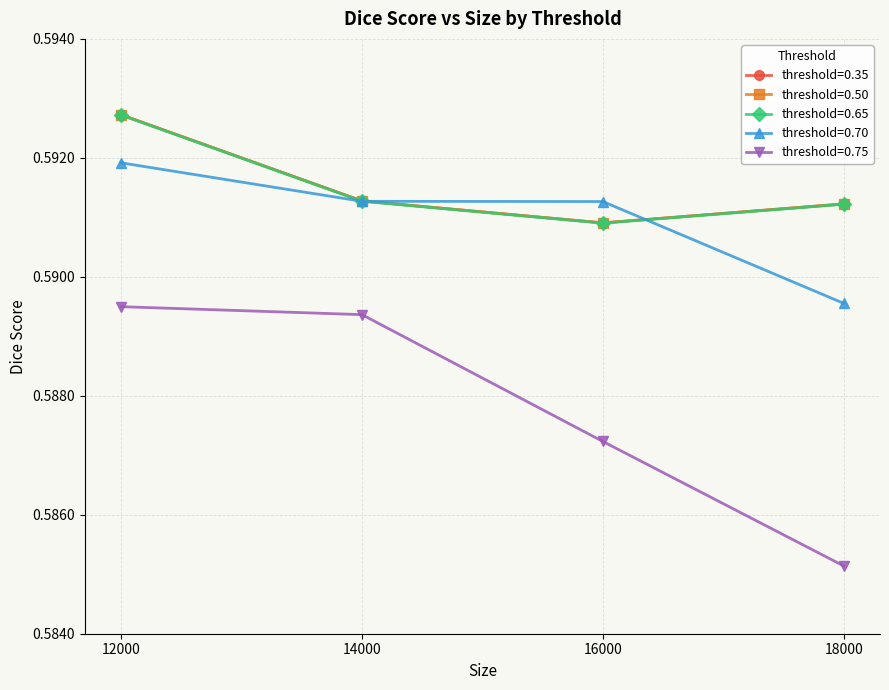

Between which two adjacent categories do threshold=0.70 and threshold=0.65 first intersect?

14000 and 16000